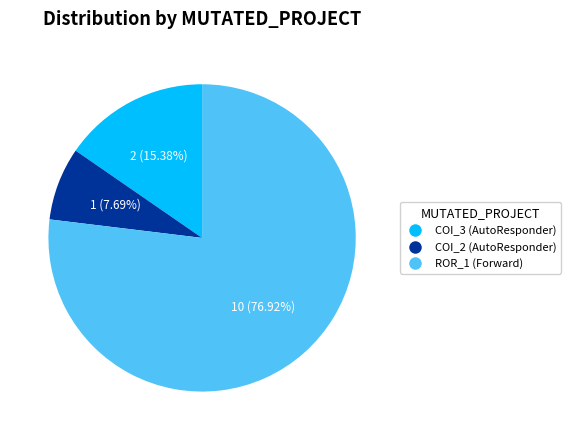

Is there a majority slice in this chart?

Yes